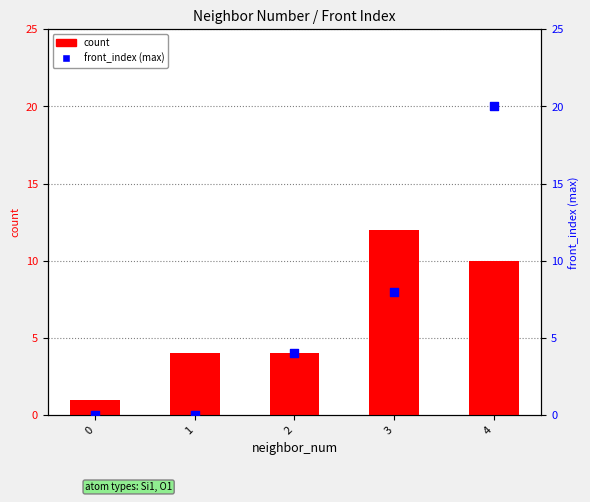

At which category is the sum across all series the highest?

4